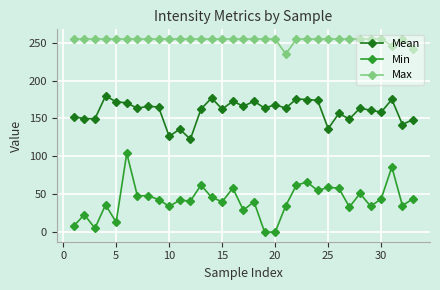

Rank the series by their average value, from lowest to highest.

Min, Mean, Max